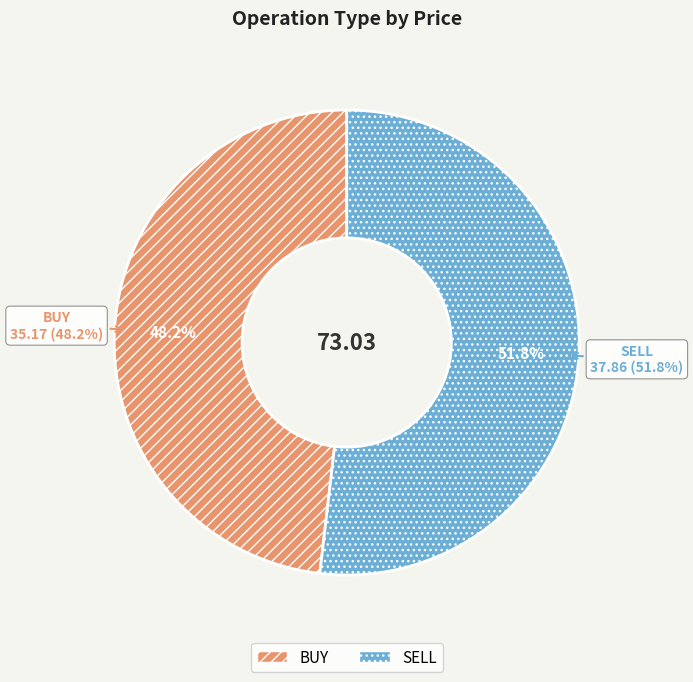

Count the number of slices in the pie.

2